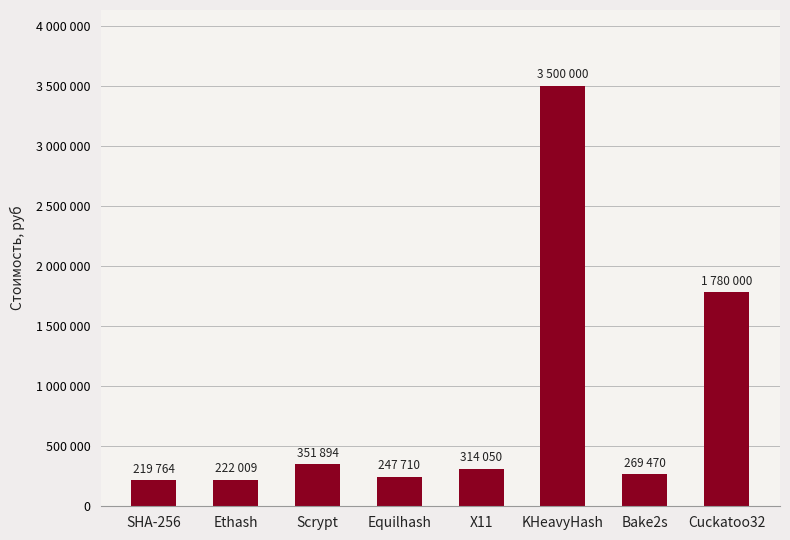

The chart shows a value of 269470 at Bake2s. True or false?

True